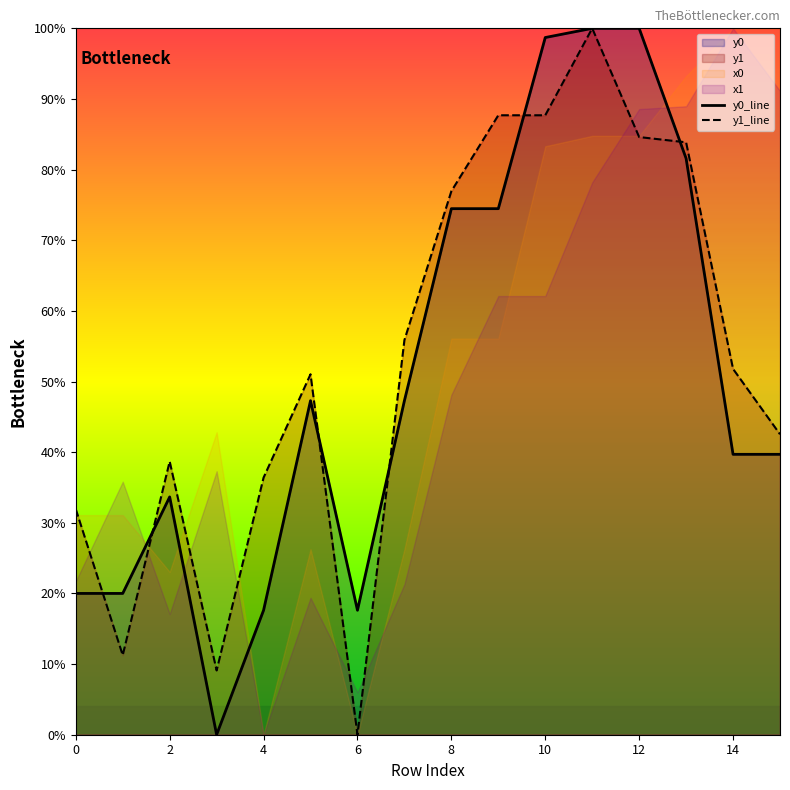

List the series in order of their peak value, lowest first.

y0_line, y1_line